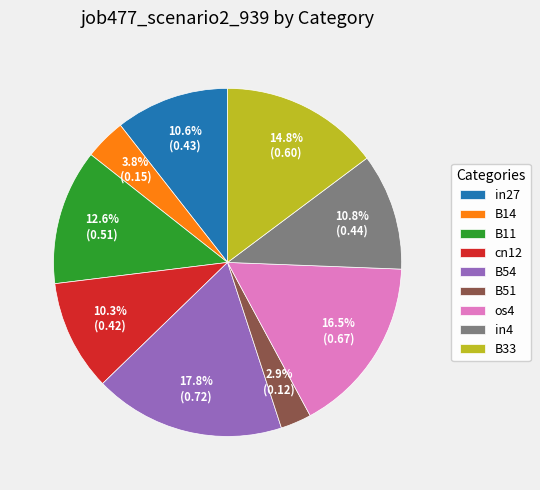

Is there any slice that represents more than half of the pie?

No